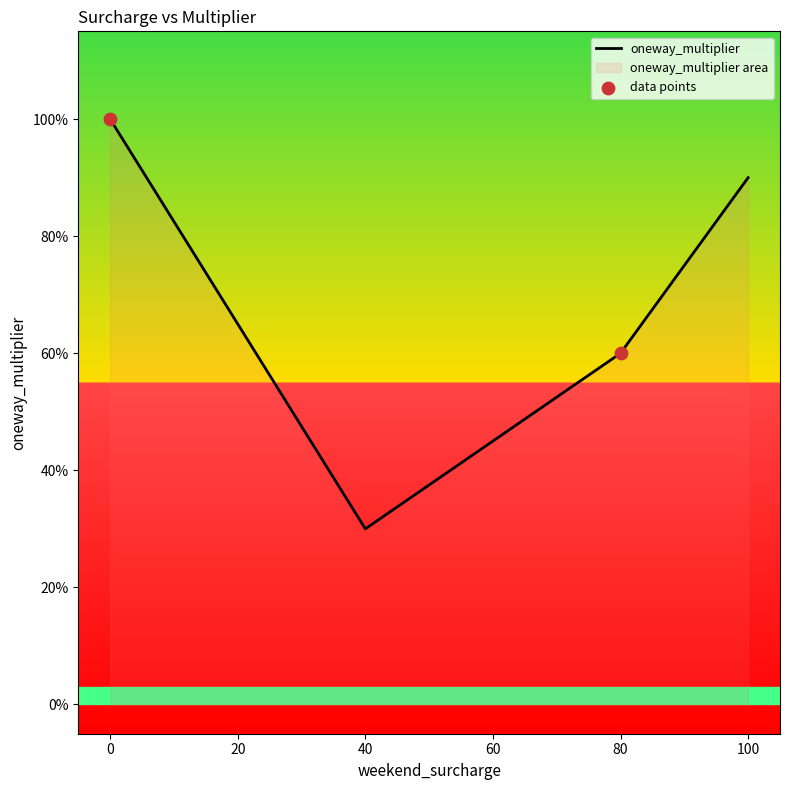

What is the change in value from 0 to 80?

-0.4